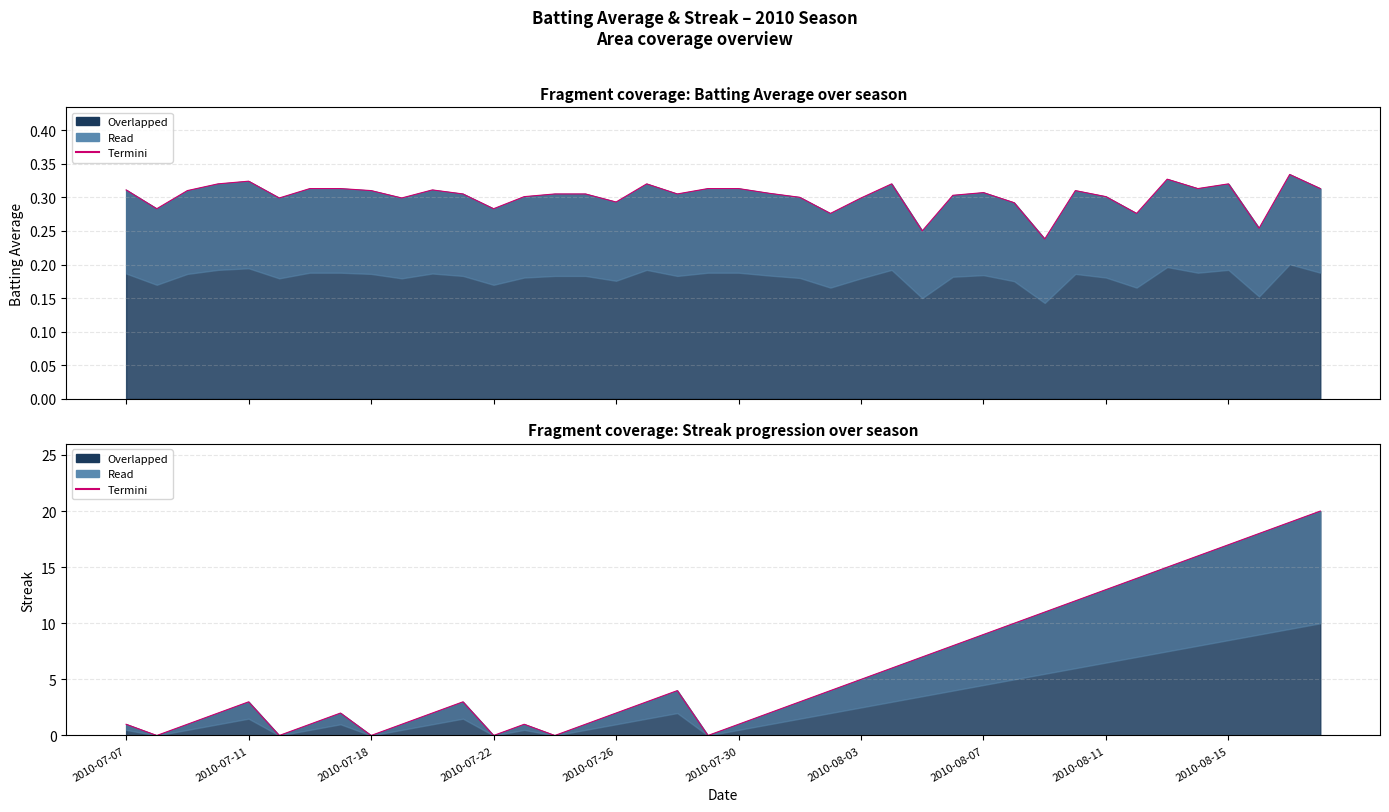

Reading left to right, what are all the values shown in this chart?

1	0	1	2	3	0	1	2	0	1	2	3	0	1	0	1	2	3	4	0	1	2	3	4	5	6	7	8	9	10	11	12	13	14	15	16	17	18	19	20